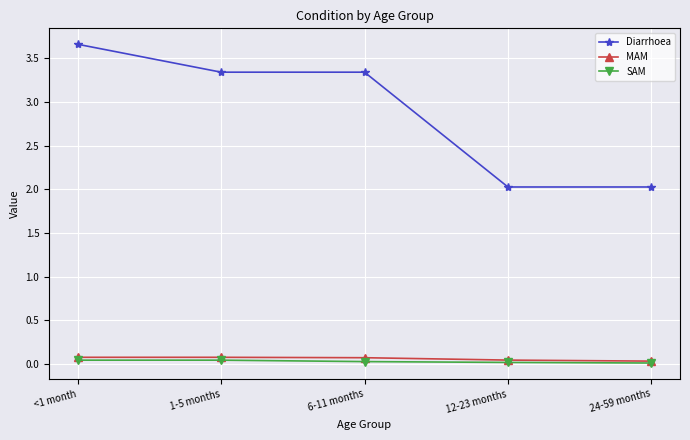

What is the difference between the maximum and second lowest values in the Diarrhoea series?

1.6